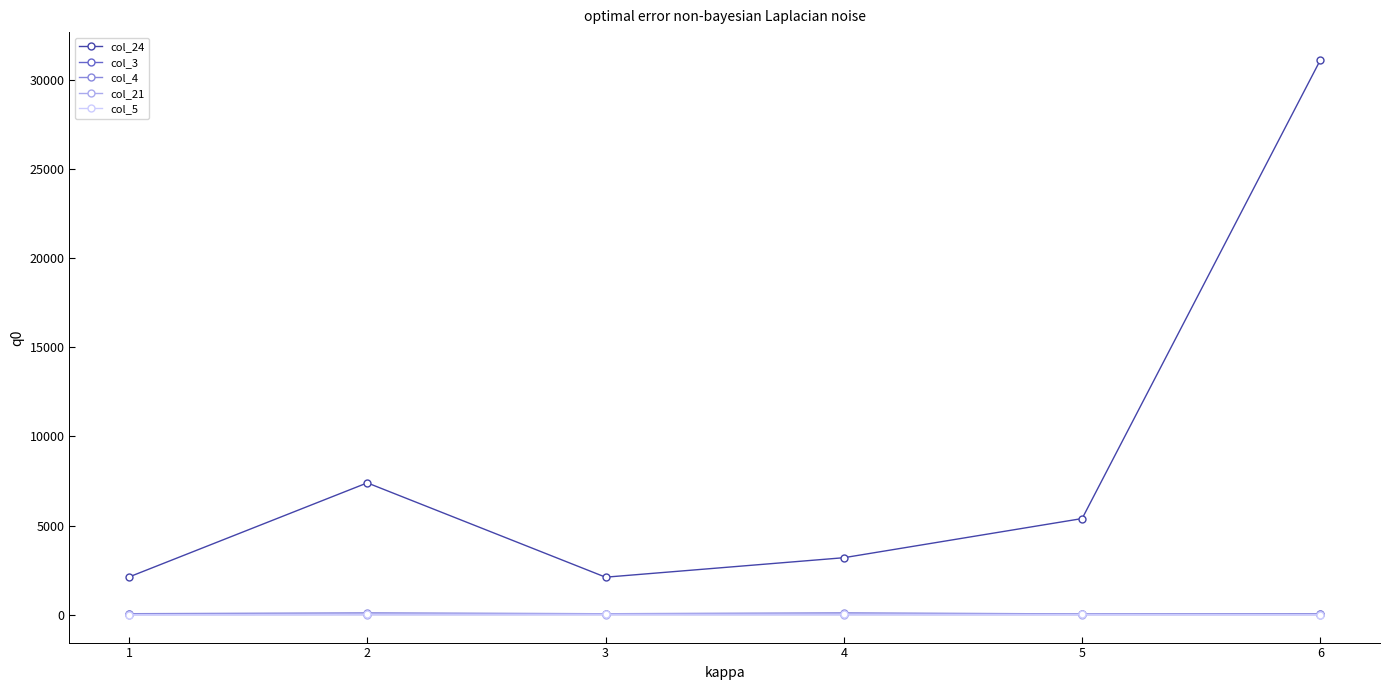

True or false: col_24 and col_3 intersect in this chart.

False